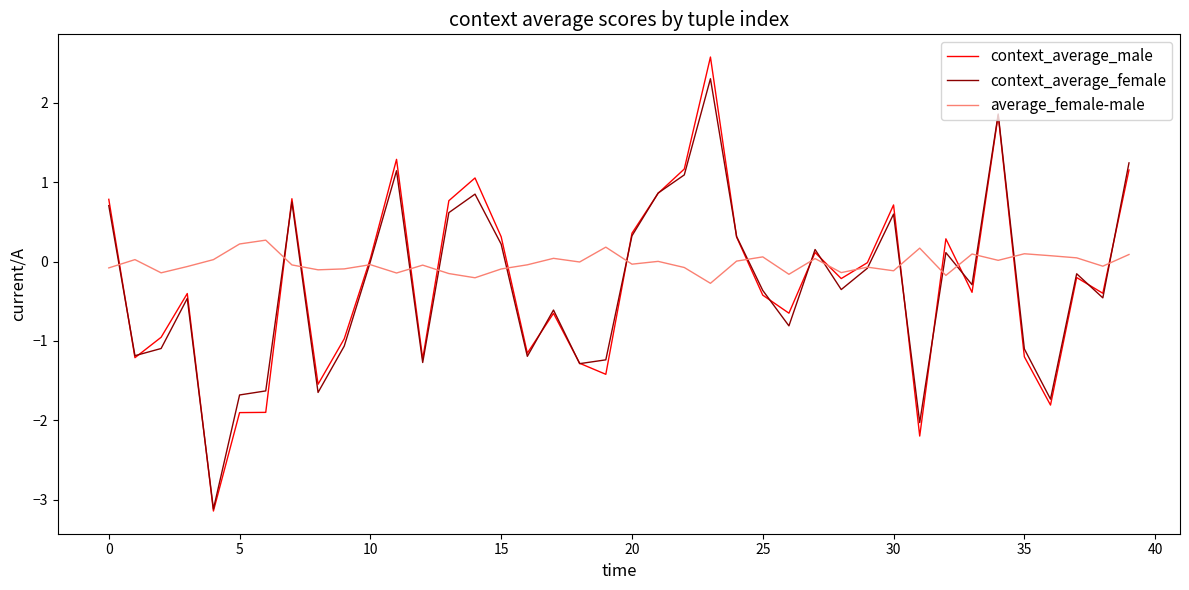

Which series has the widest spread of values?

context_average_male